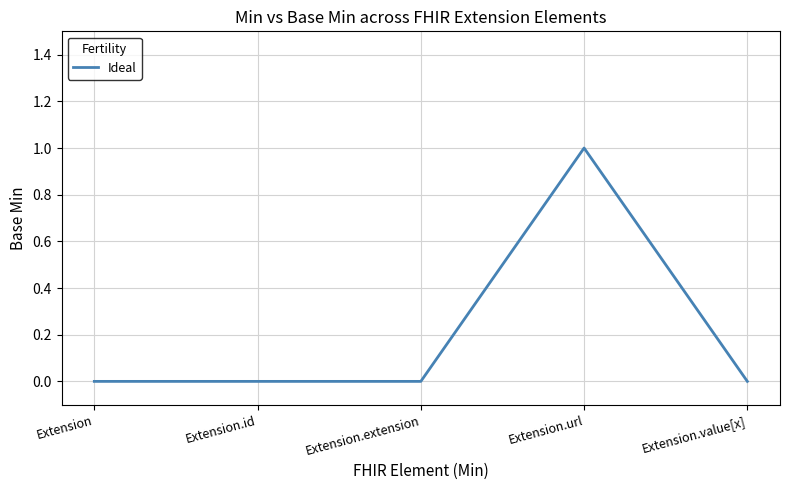

What position from the left is Extension.value[x]?

5